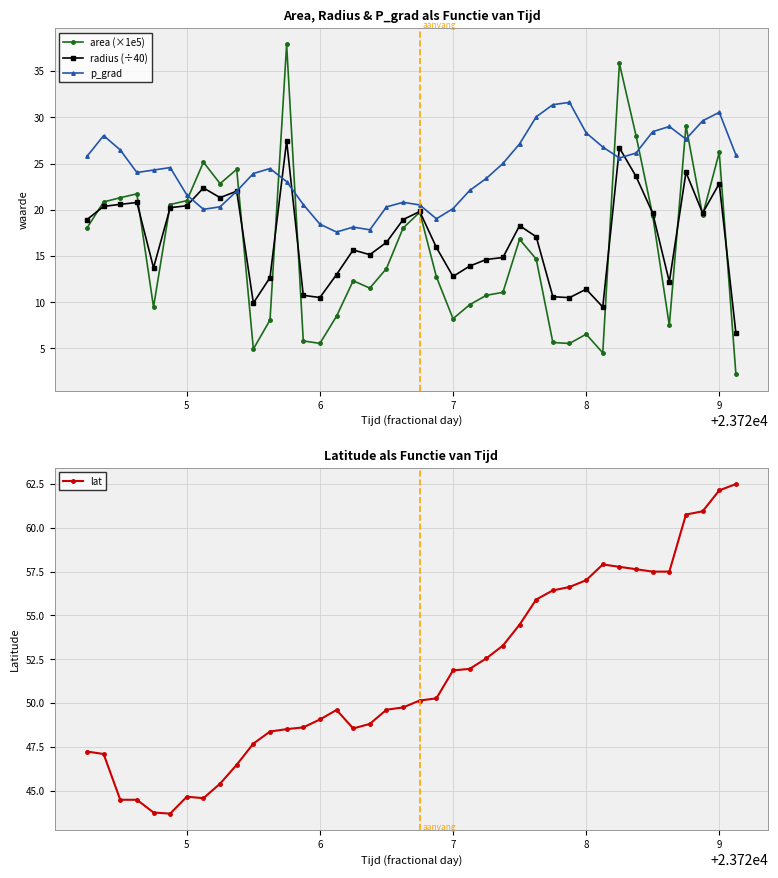

Is it true that p_grad equals 28.8 at 6?

False